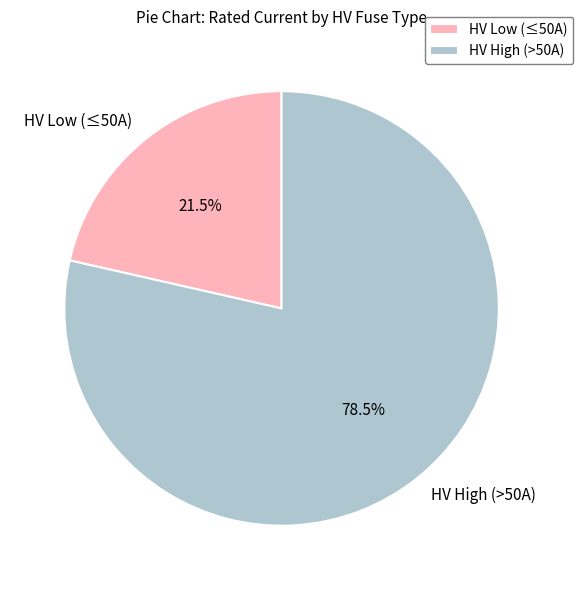

What is the smallest slice in the pie chart?

HV Low (≤50A)